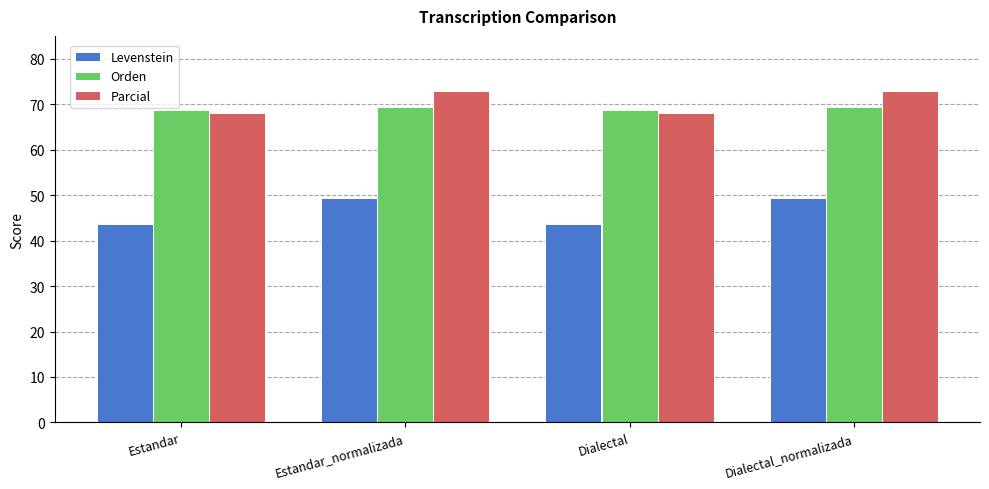

What is the value of the Levenstein bar at the 1st from the left?

43.6